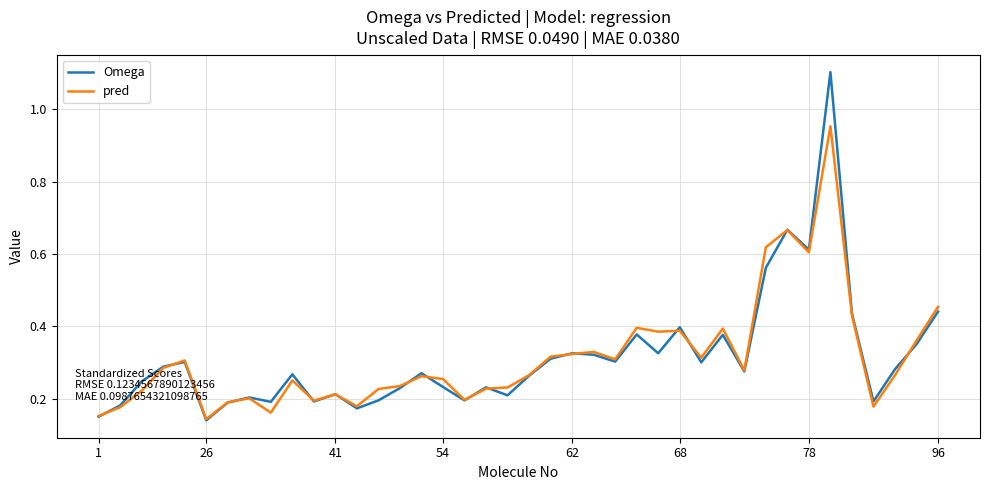

List the series in order of their peak value, lowest first.

pred, Omega